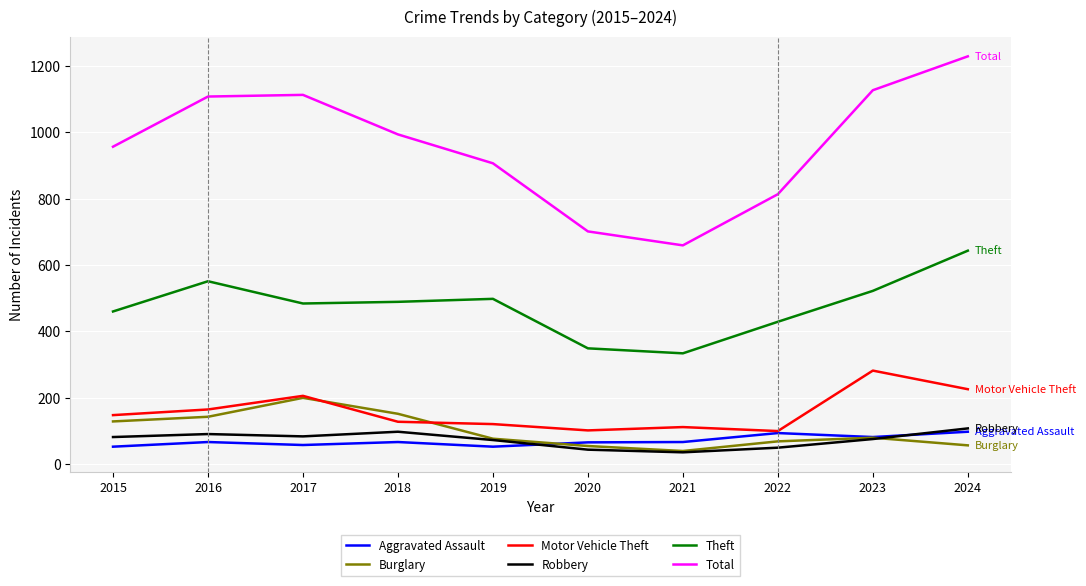

What is the highest value of the Robbery series?

108